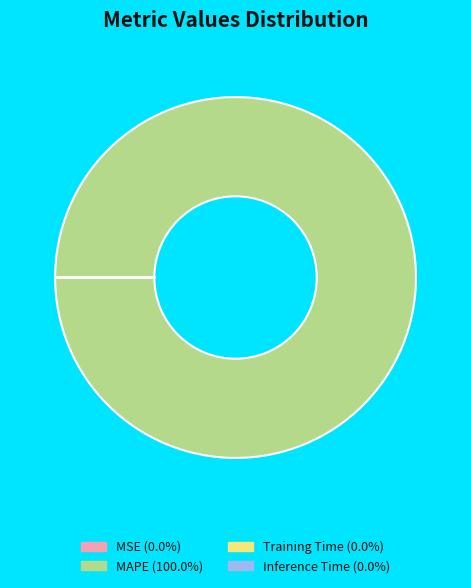

Which category has the biggest portion of the pie?

MAPE